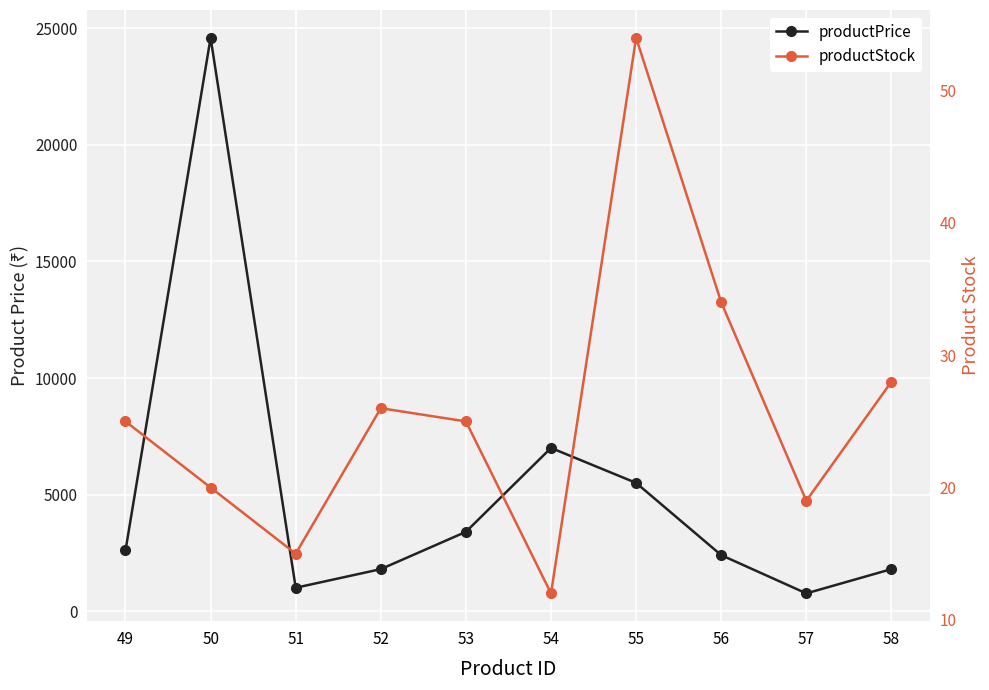

How many values in the productPrice series are below 2599?

5